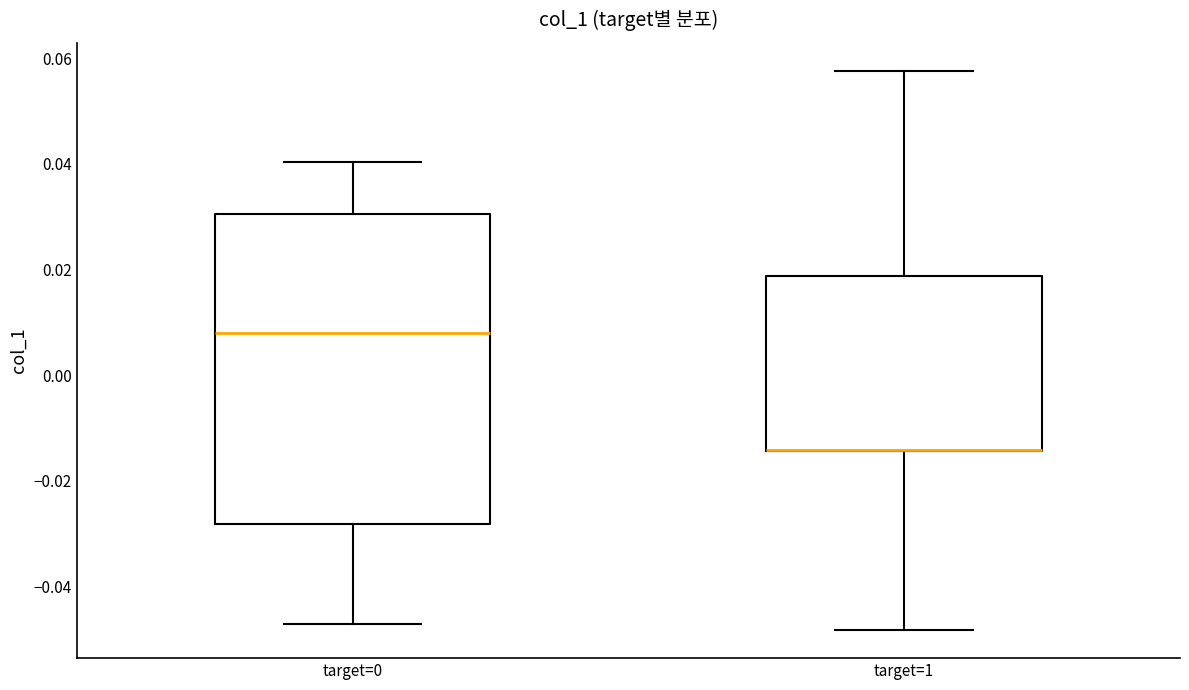

Which box is the tallest, from its lower edge to its upper edge?

target=0